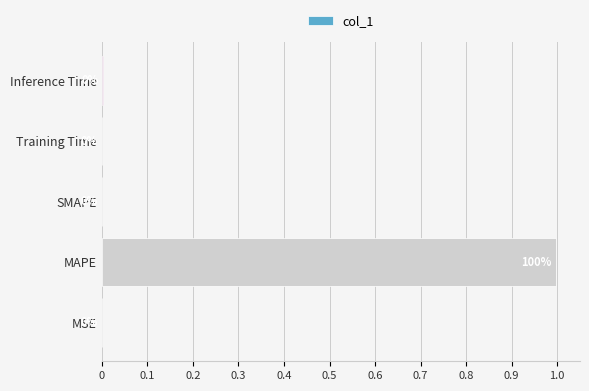

True or false: the data shows 1.6 at MAPE.

False